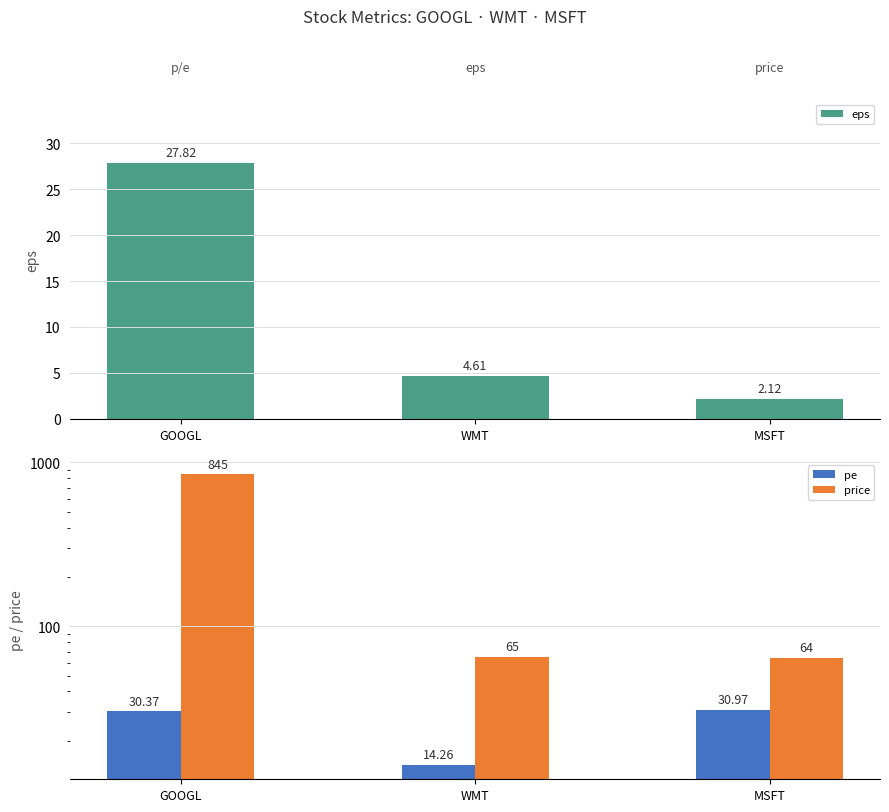

Between GOOGL and WMT, which series saw the biggest shift?

price